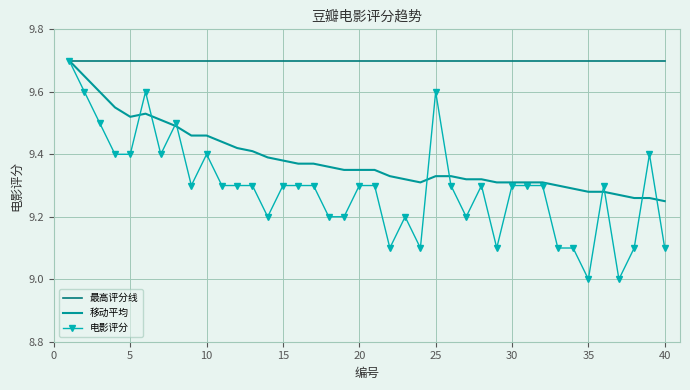

What is the difference between the maximum and second lowest values in the 移动平均 series?

0.4